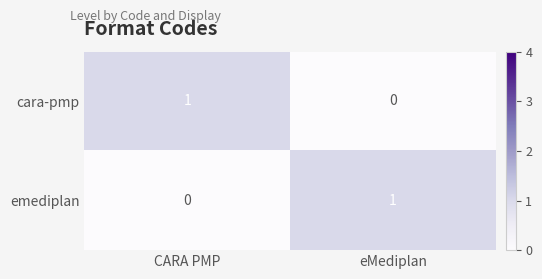

Rank the categories by cara-pmp value from lowest to highest.

eMediplan, CARA PMP